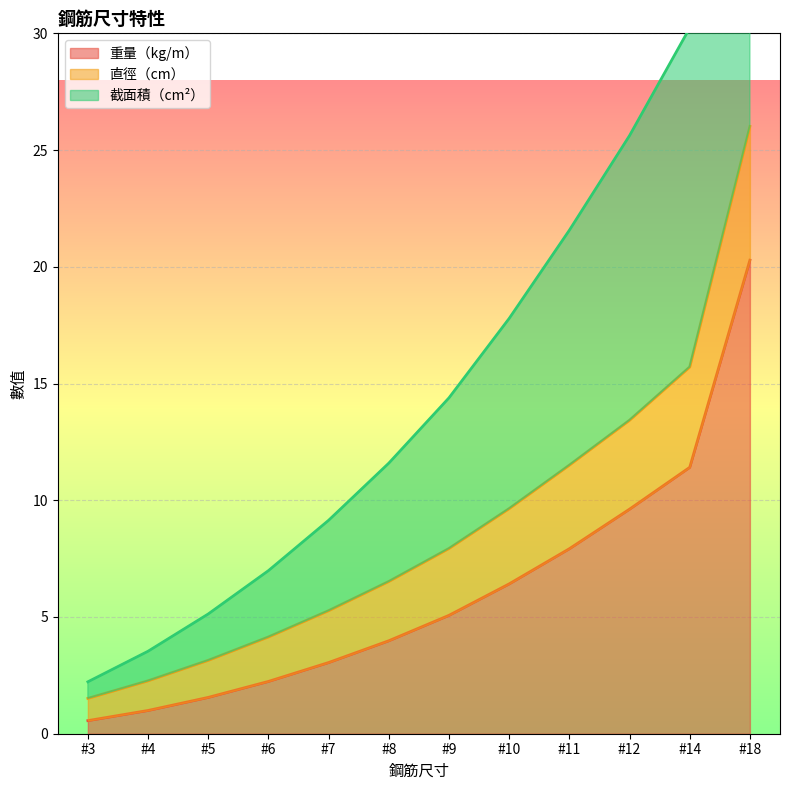

What is the value of the 重量（kg/m） point at the 2nd from the left?

1.0